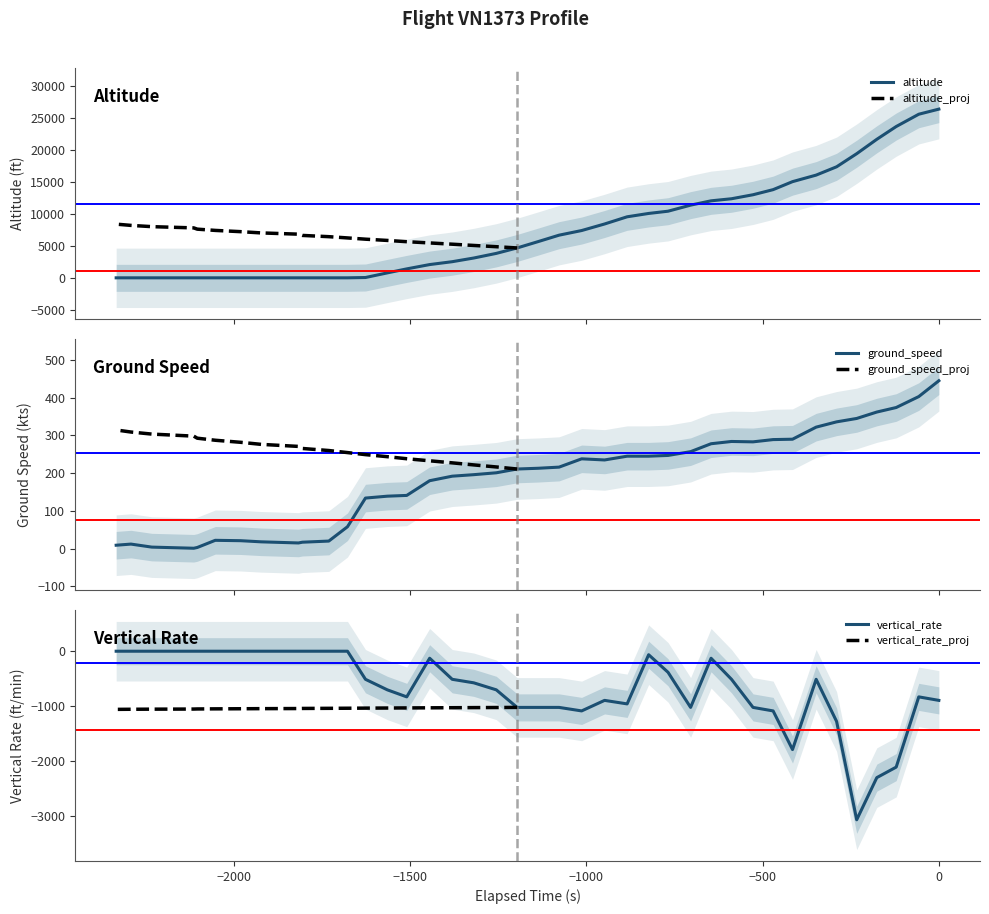

Is it true that altitude equals -10542 at 6?

False